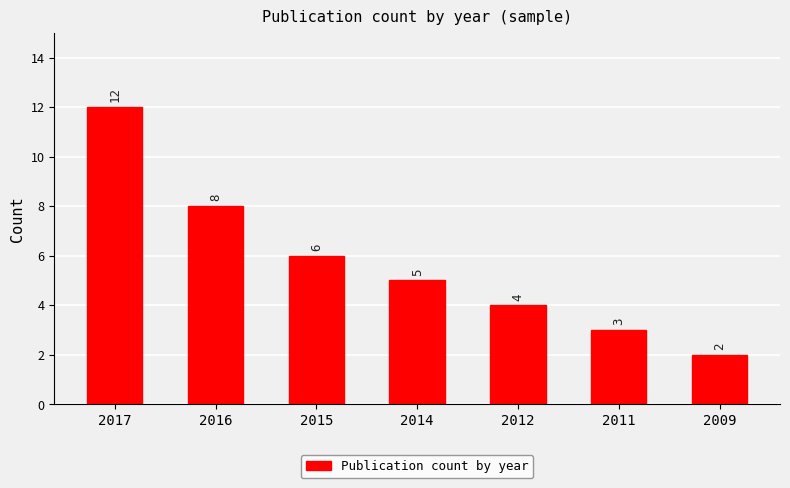

What is the minimum value shown in the chart?

2